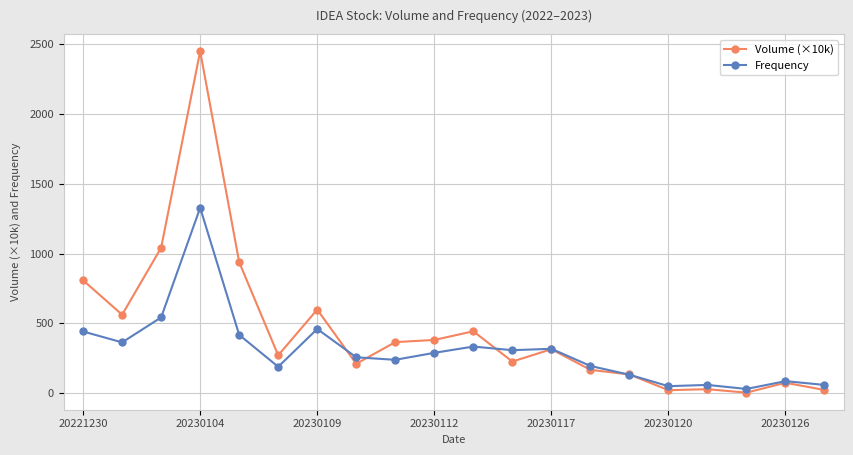

What is the maximum value for Volume (×10k)?

2450.4